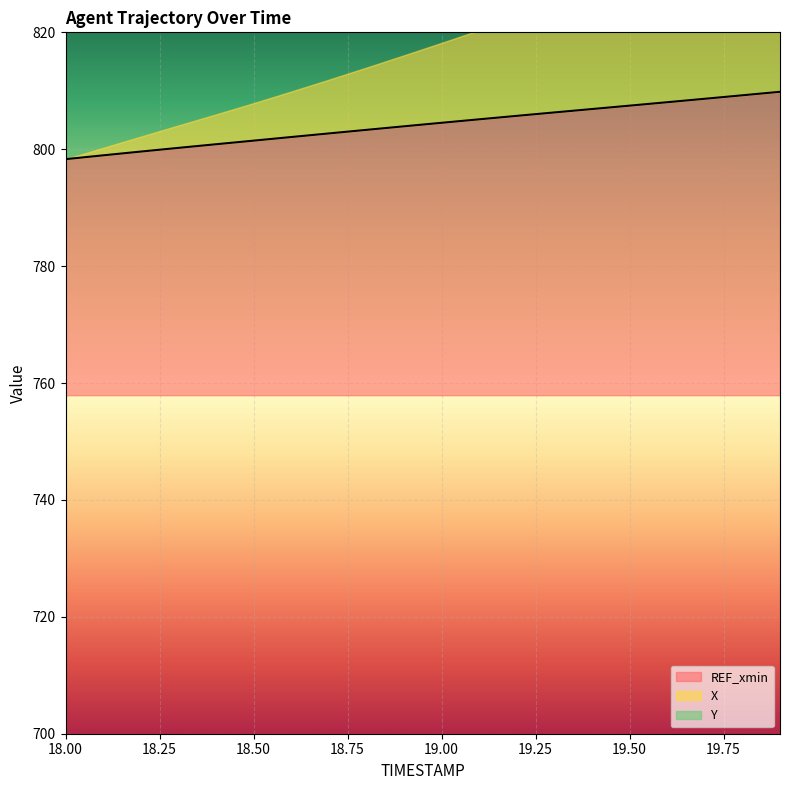

How many categories are shown in the chart?

20